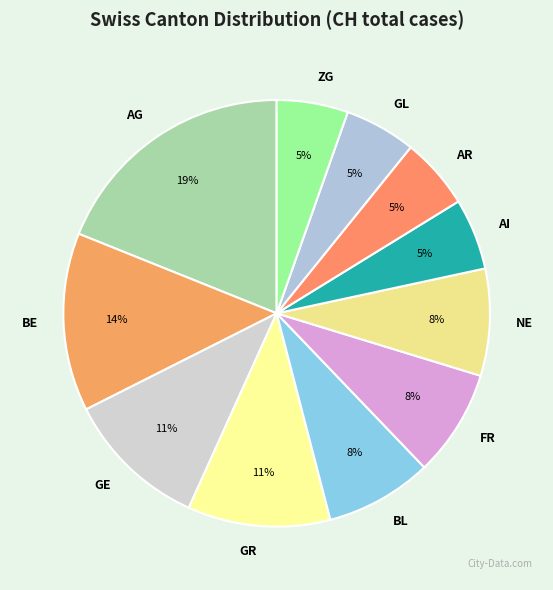

To the nearest percent, what is the average slice percentage?

9%